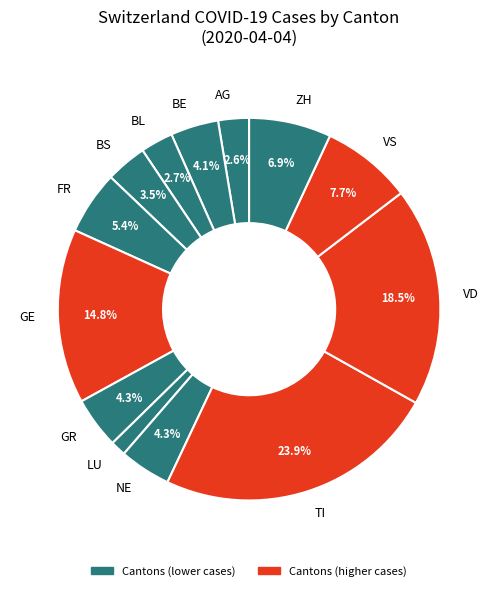

What is the largest slice in the pie chart?

TI